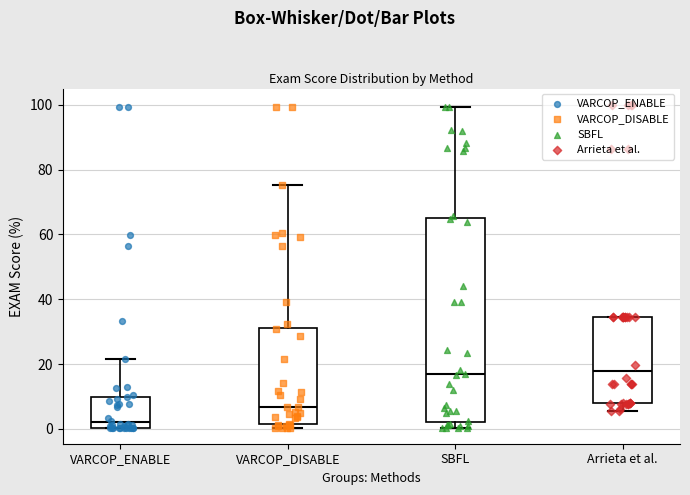

Reading left to right, transcribe this box plot: for each box, give where its median line is, the range the box spans, and where its two whiskers end, as read against the y-axis. The values are not printed on the chart, so give them approximately, as read against the axis.

VARCOP_ENABLE: median 2, box 0 to 10, whiskers 0 to 22
VARCOP_DISABLE: median 6, box 2 to 32, whiskers 0 to 76
SBFL: median 16, box 2 to 64, whiskers 0 to 100
Arrieta et al.: median 18, box 8 to 34, whiskers 6 to 34